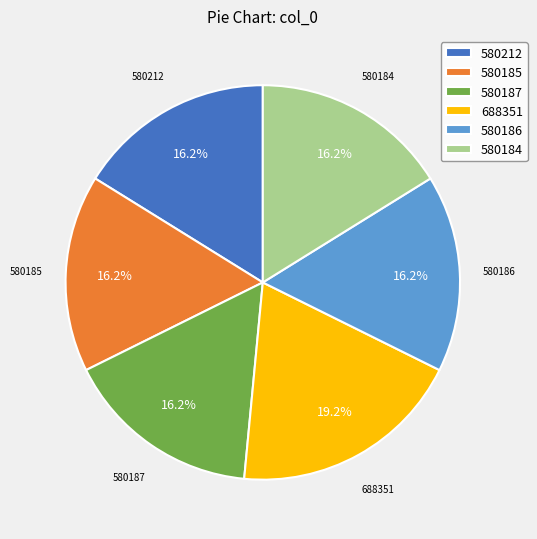

The 580184 slice represents 8% of the pie. True or false?

False